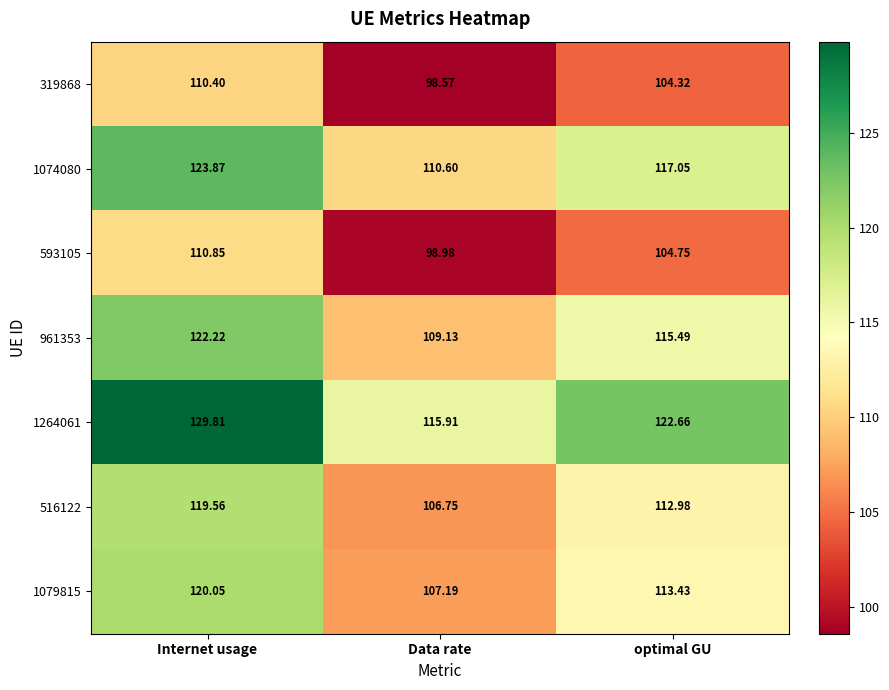

What is the smallest value displayed?

98.6